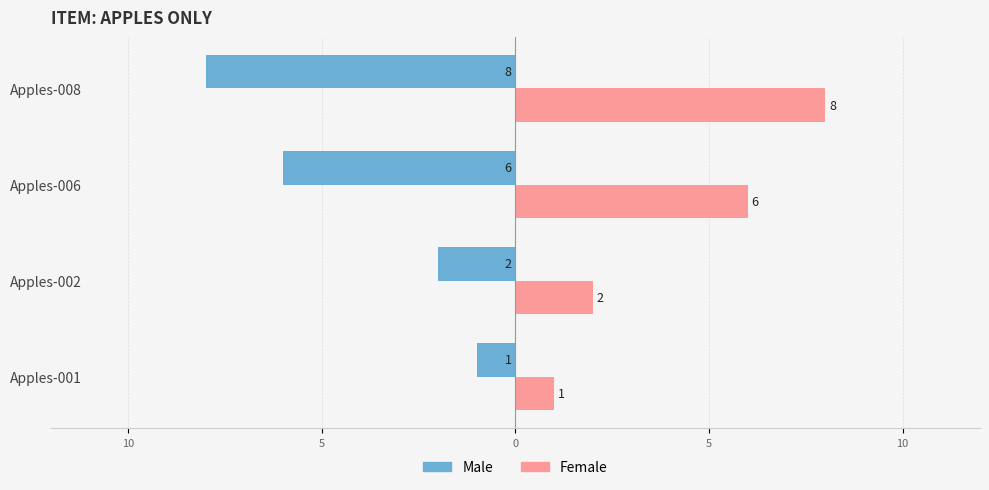

What are all the series names shown in the legend?

Male, Female